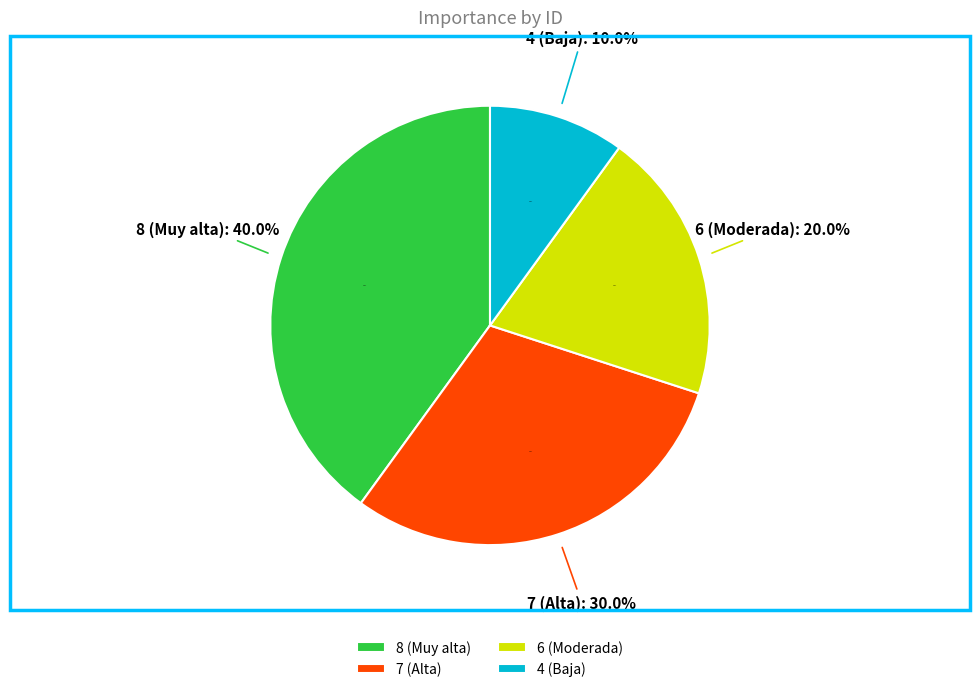

To the nearest percent, what is the difference between the largest and smallest slice percentages?

30%